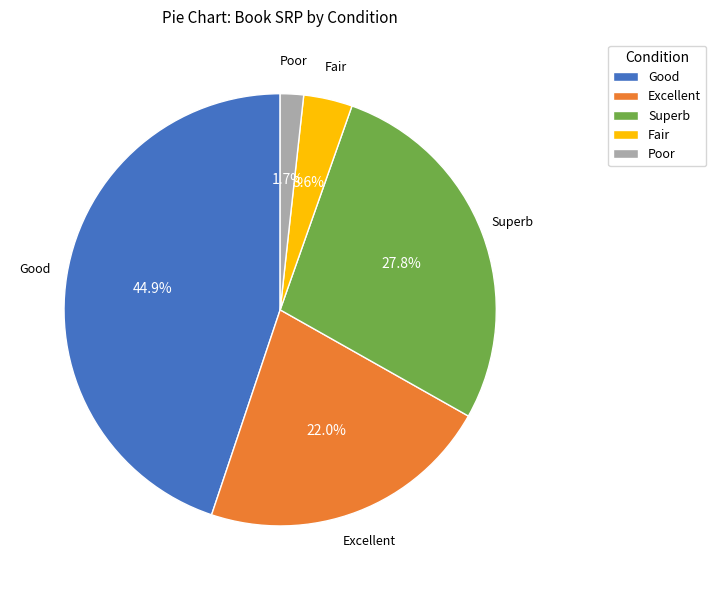

Does Good represent more than half of the total?

No